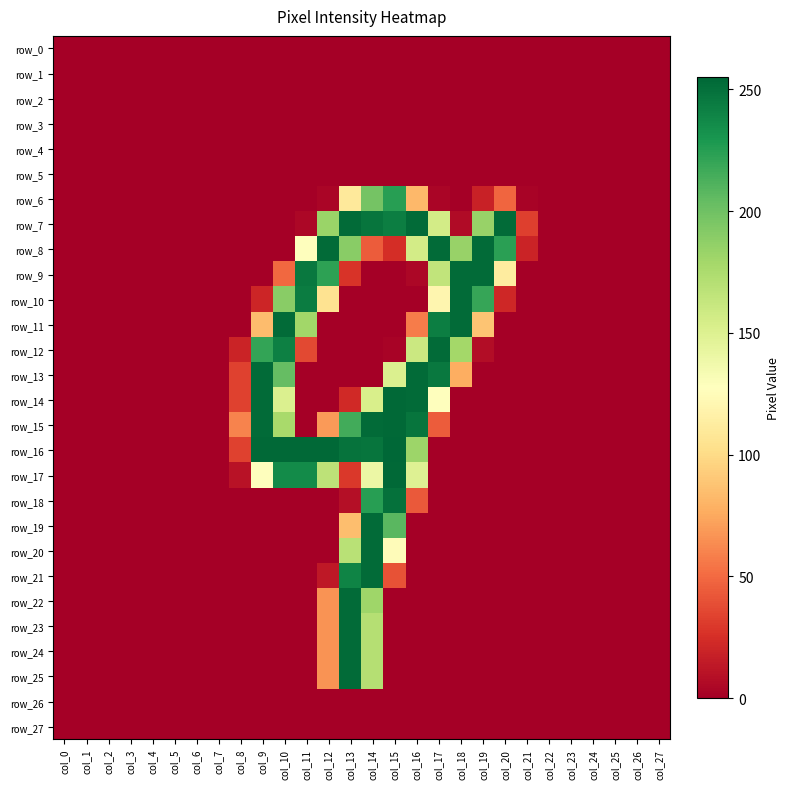

Which series has the largest total across all categories?

row_16